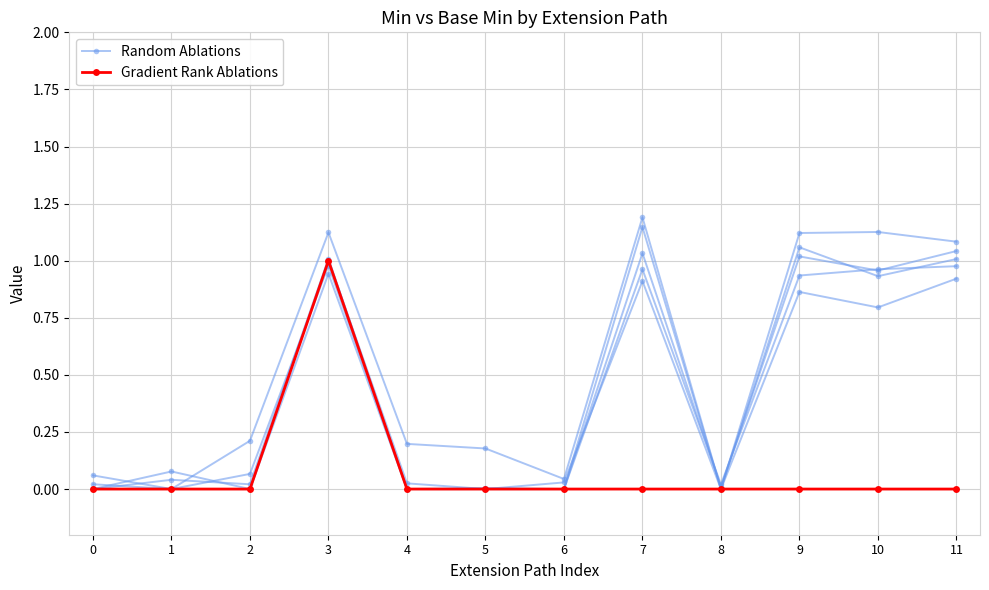

How many categories are shown in the chart?

12